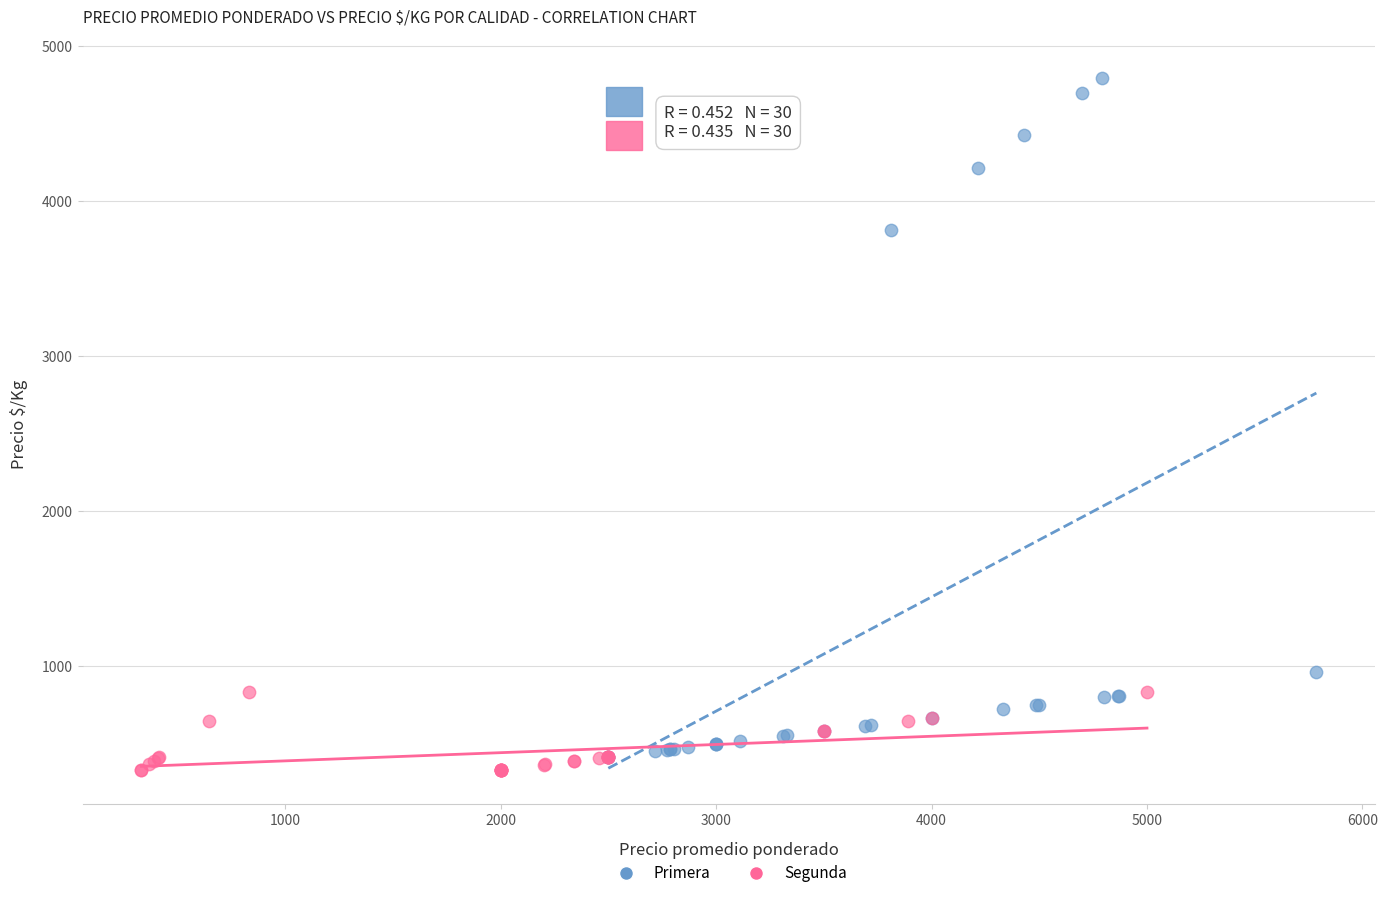

Which series contains the lowest Y value?

Segunda